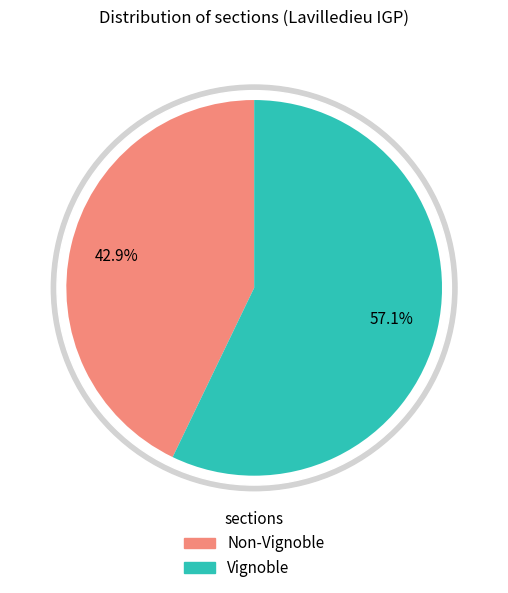

What percentage is the Vignoble slice, to the nearest percent?

57%